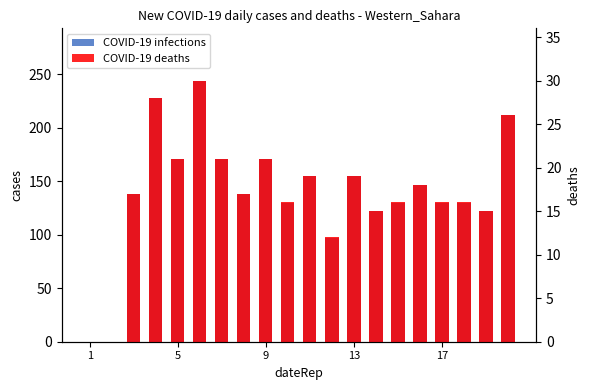

Which category has the highest value in the COVID-19 infections series?

5